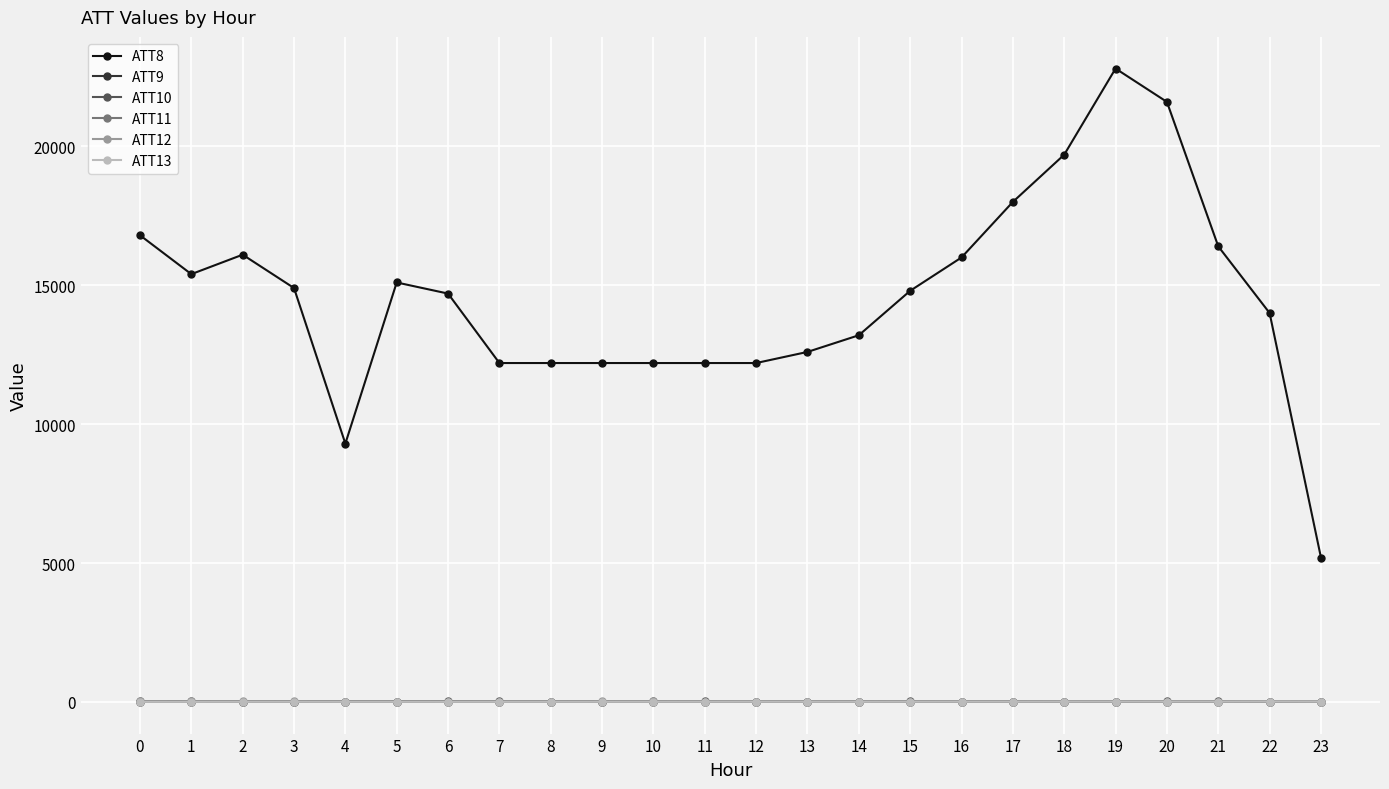

What are all the series names shown in the legend?

ATT8, ATT9, ATT10, ATT11, ATT12, ATT13